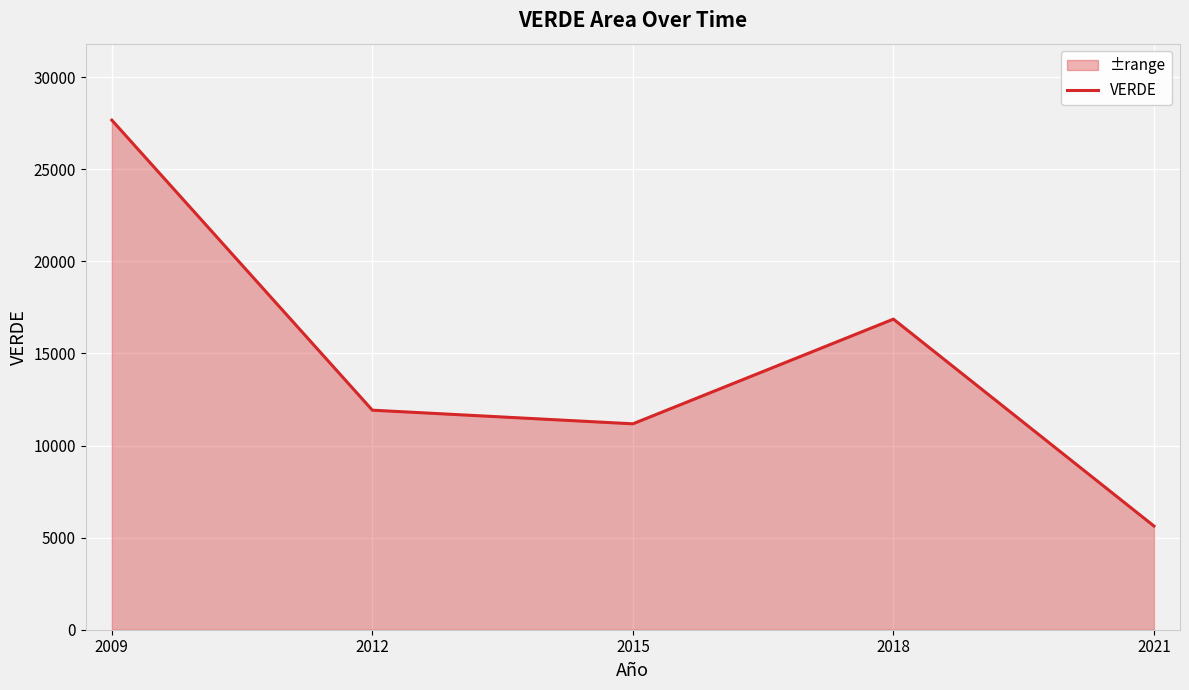

How many values are below 11917?

2